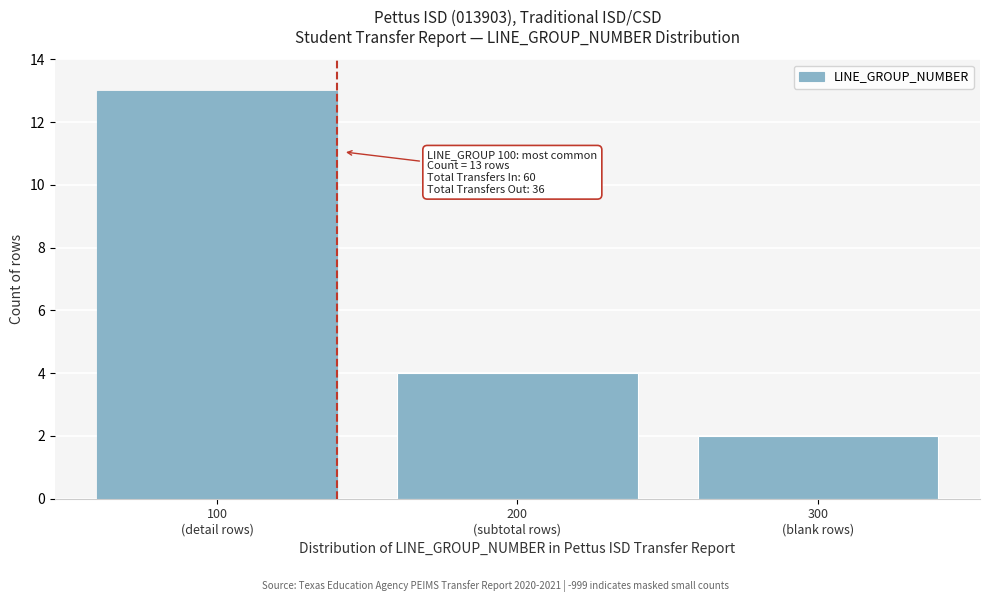

Reading left to right, what are all the values shown in this chart?

13	4	2